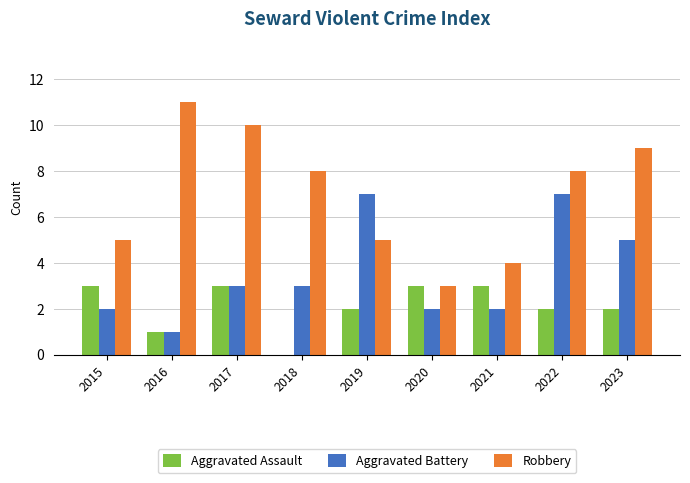

Which series has the widest spread of values?

Robbery